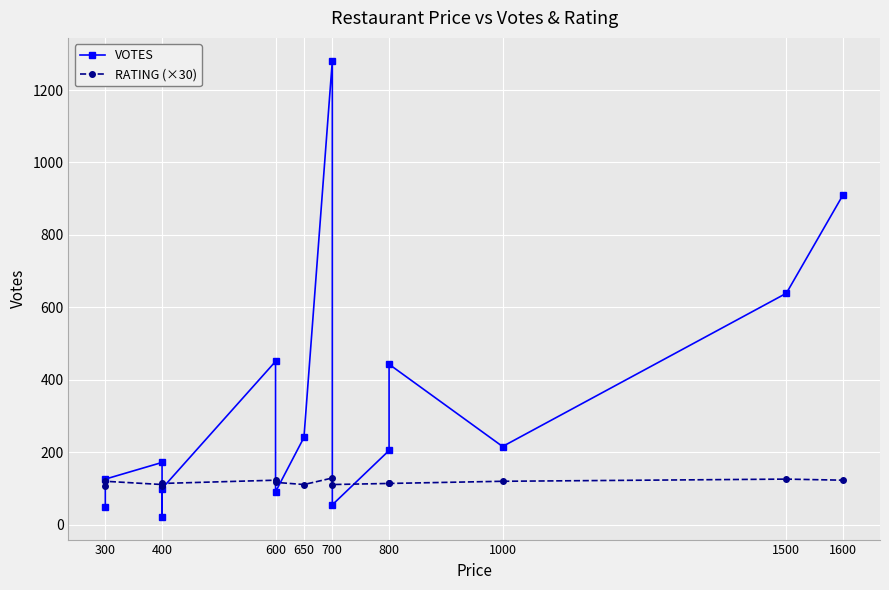

After their last crossing, which series has the higher values: RATING (×30) or VOTES?

VOTES